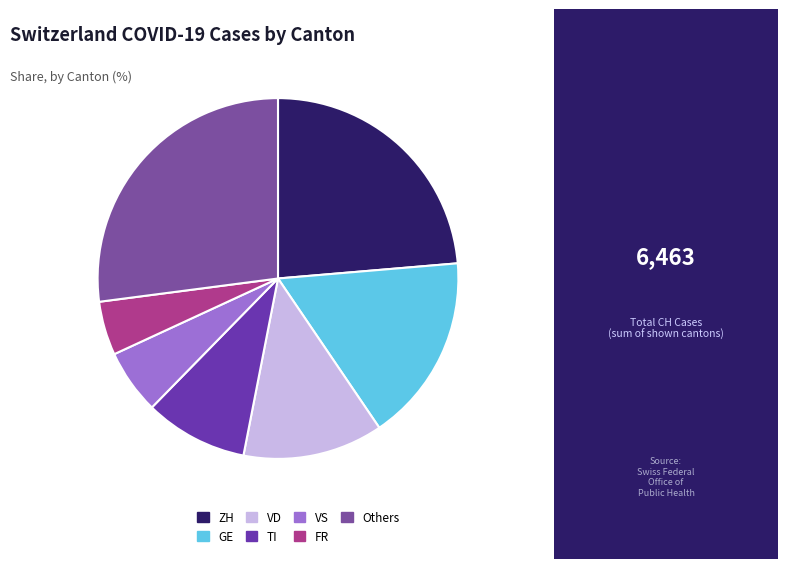

Is it true that VS is 6% of the pie?

True